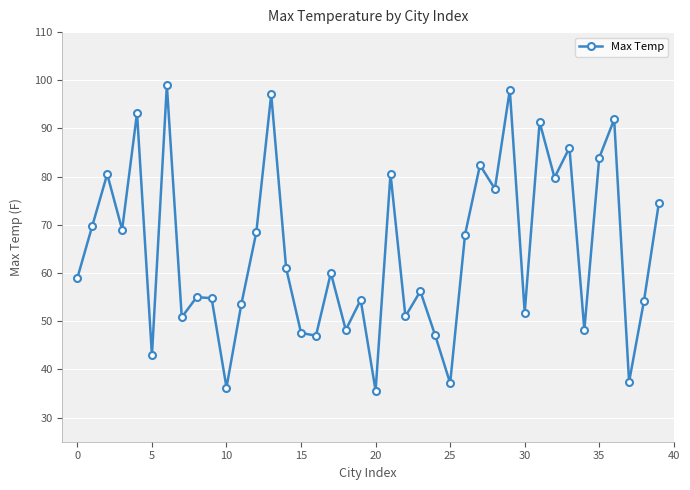

What is the value of the 15th point from the left?

61.0